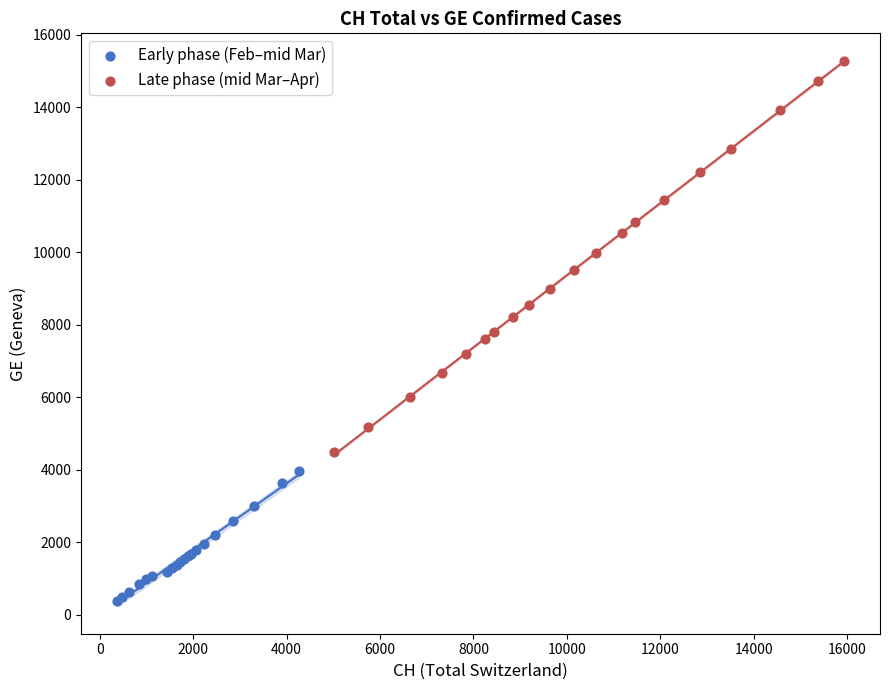

Which series reaches the minimum Y coordinate?

Early phase (Feb–mid Mar)